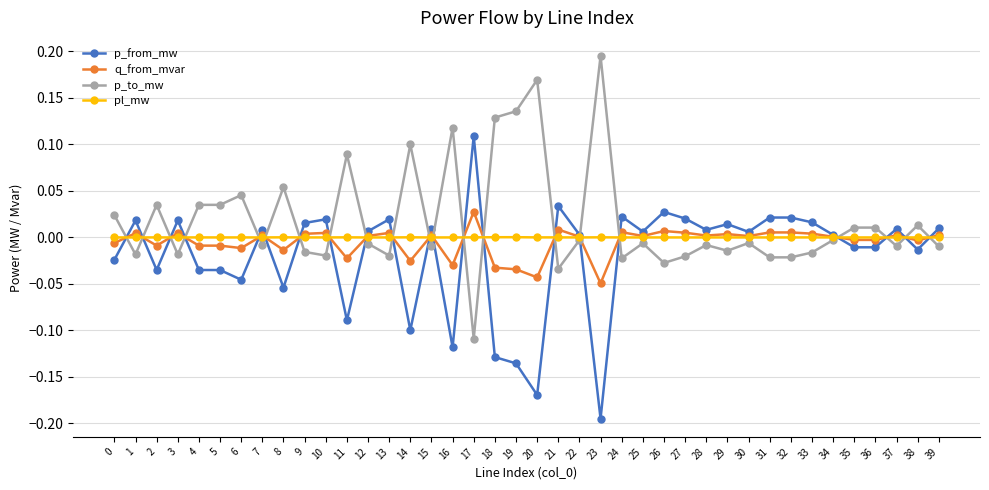

At 27, list the series in order from largest to smallest.

p_from_mw, q_from_mvar, pl_mw, p_to_mw